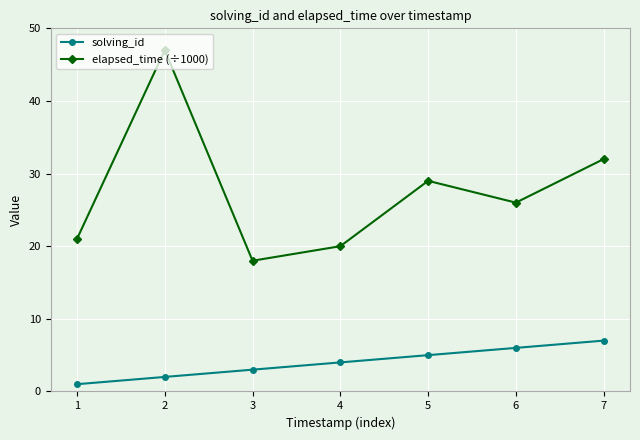

What are all the series names shown in the legend?

solving_id, elapsed_time (÷1000)